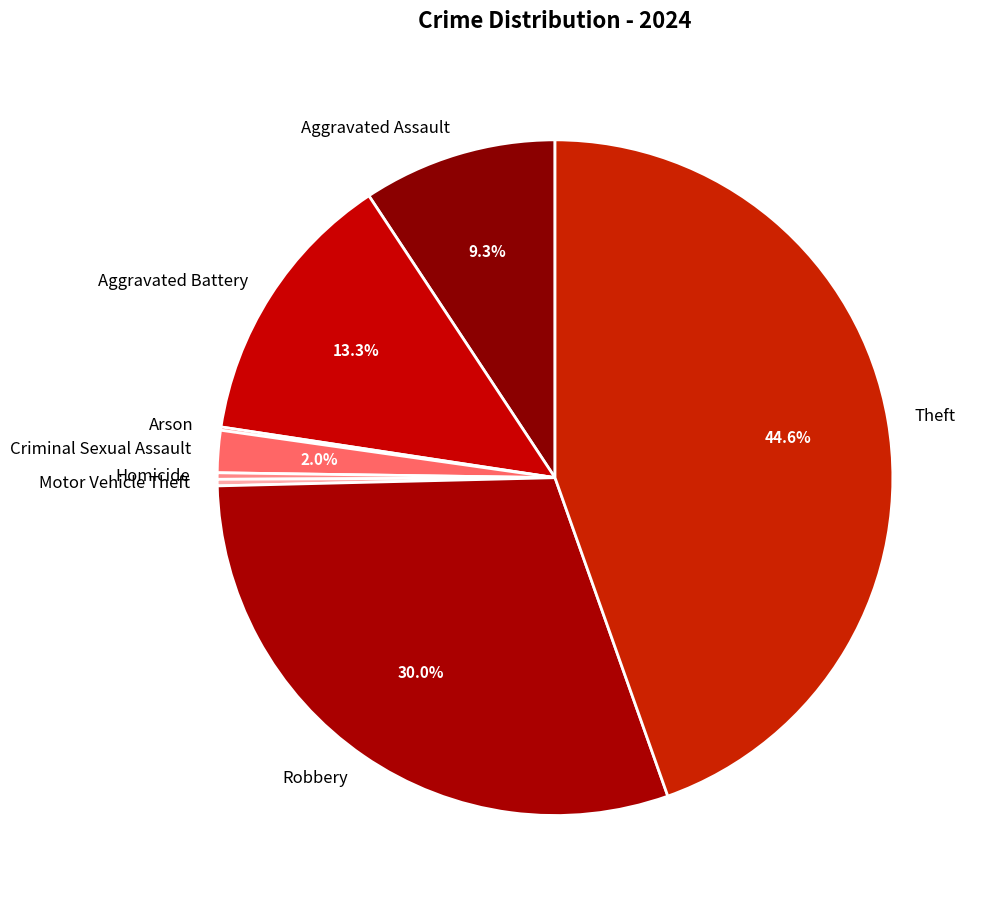

What is the largest slice in the pie chart?

Theft